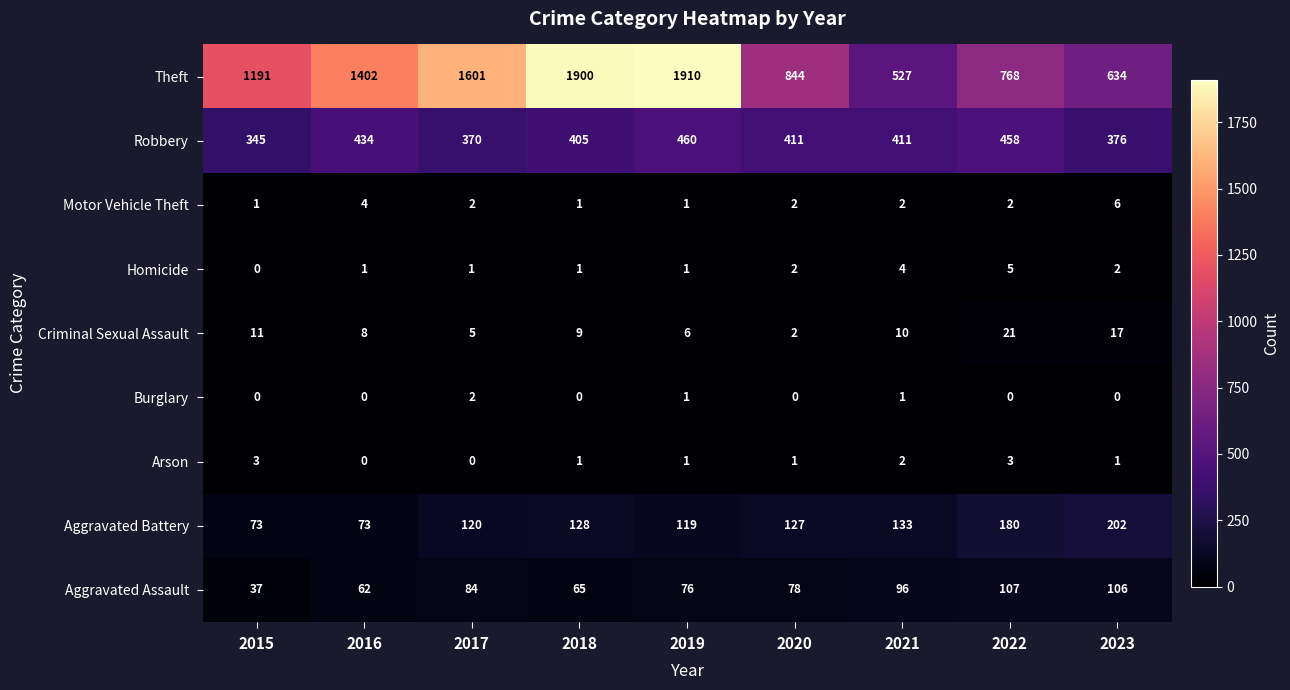

Count the number of categories in the chart.

9